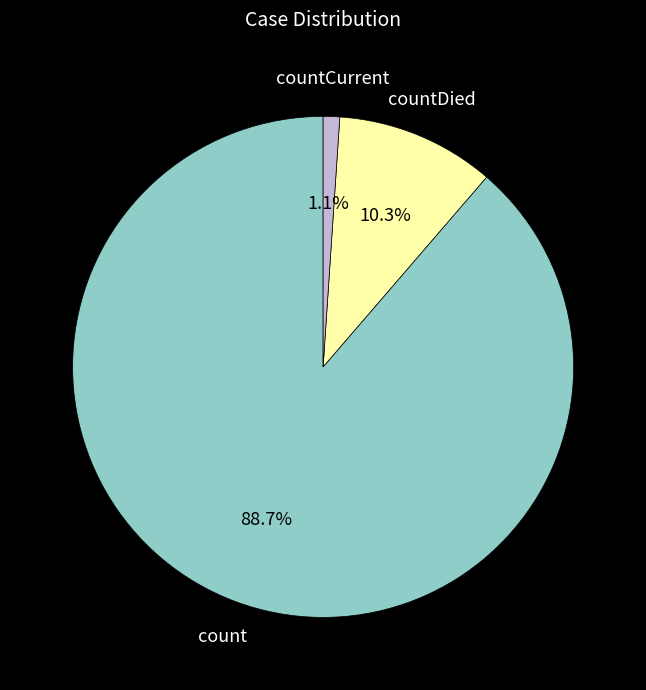

To the nearest percent, what percentage of the pie is countDied?

10%